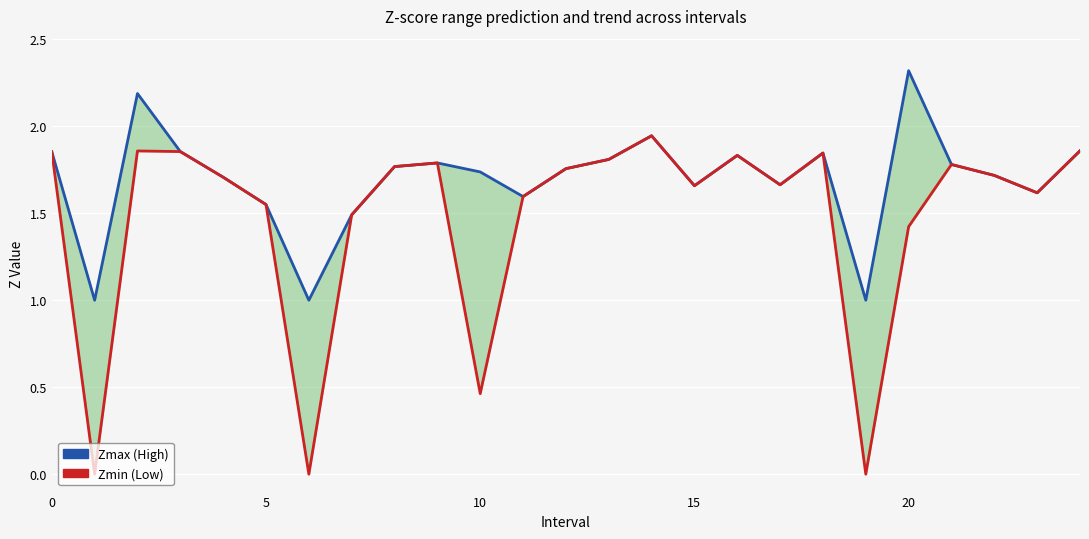

What is the label of the 17th point from the right?

8